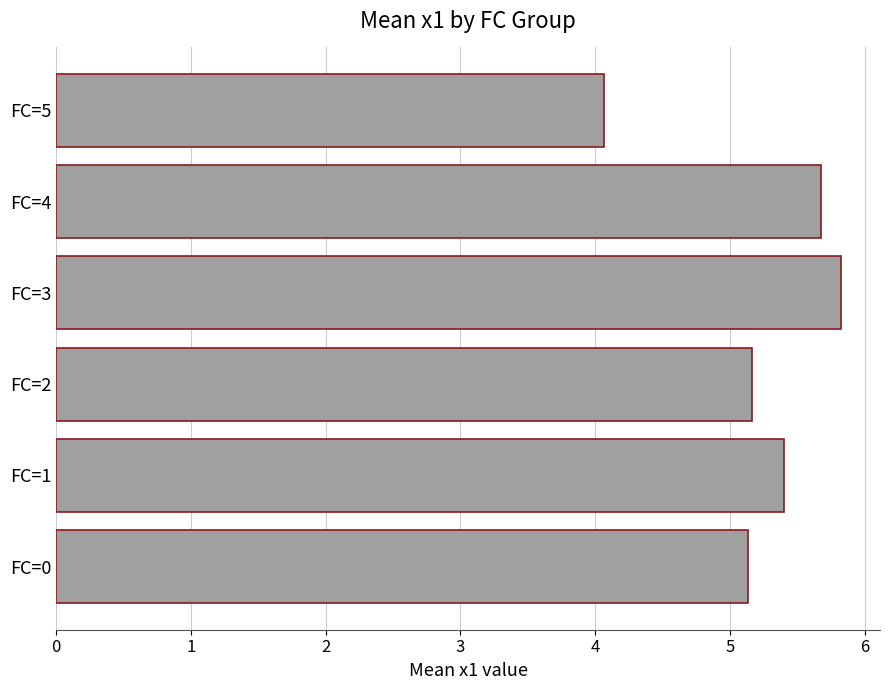

How many values exceed 5?

5